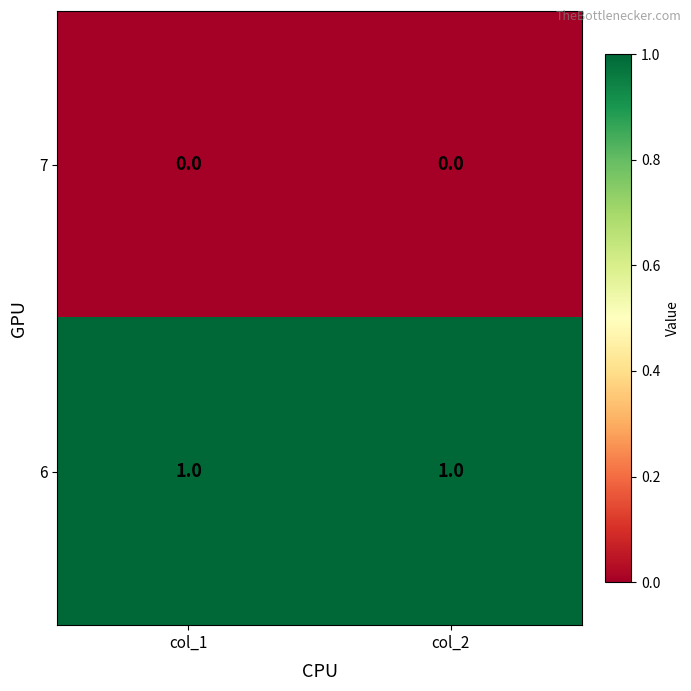

The 6 series shows 0 at col_2. True or false?

False